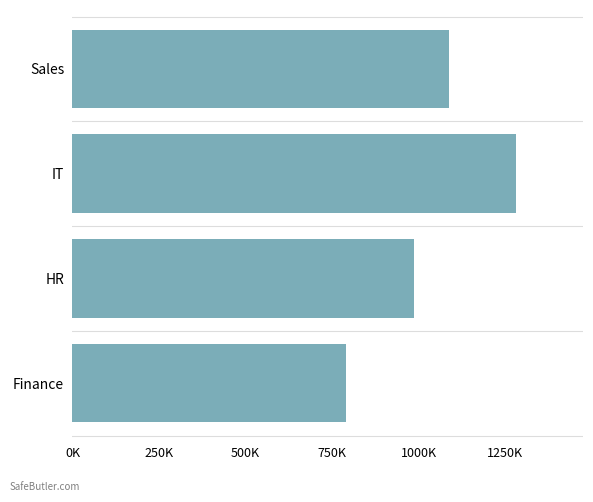

Does the chart contain any negative values?

No